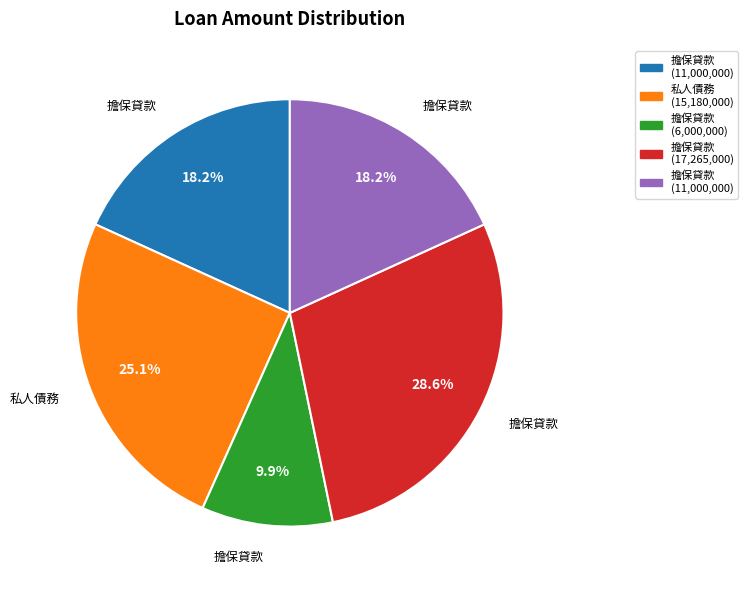

Is there any slice that represents more than half of the pie?

No